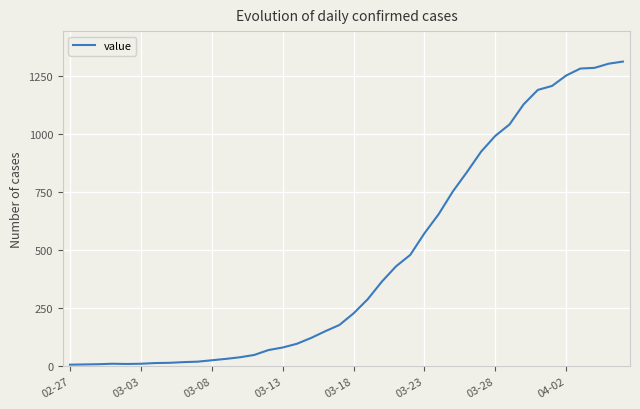

What is the difference between the maximum and minimum values?

1306